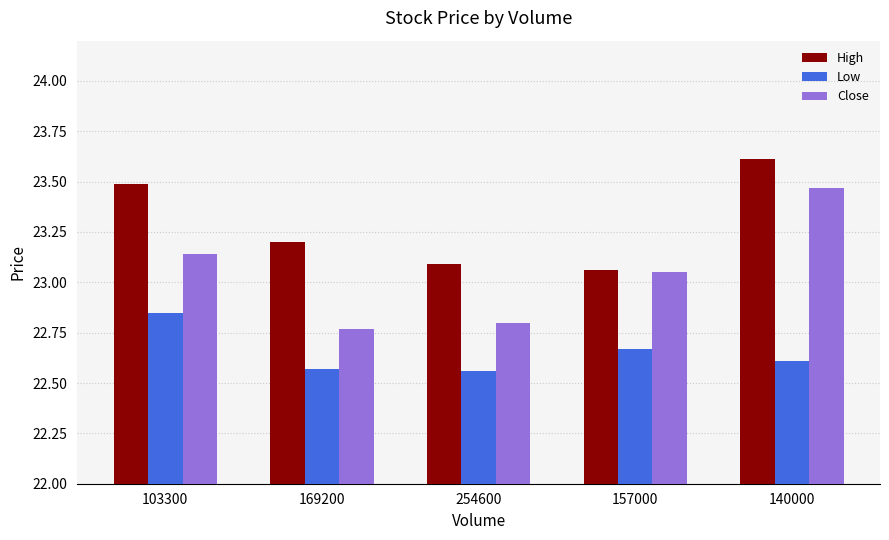

At which label does High reach its peak?

140000